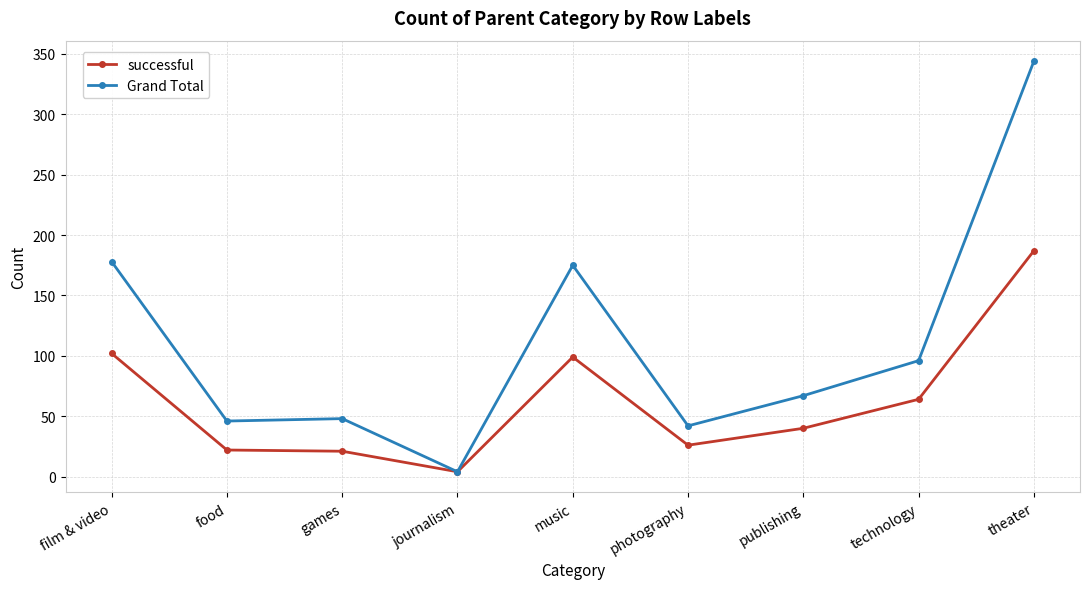

What is the difference between the highest and lowest values at food?

24